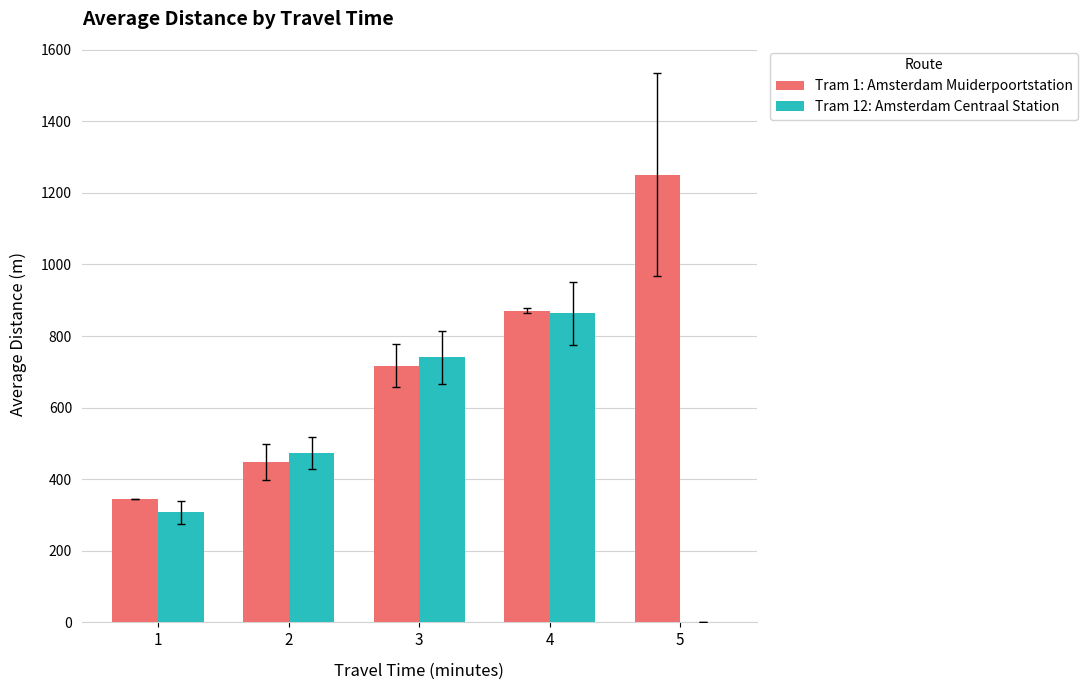

The Tram 1: Amsterdam Muiderpoortstation series shows 408.1 at 3. True or false?

False